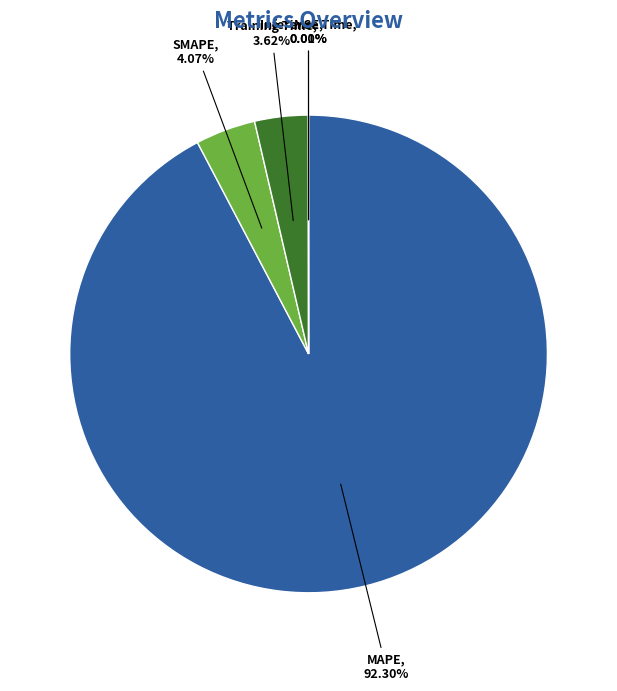

What is the majority slice?

MAPE